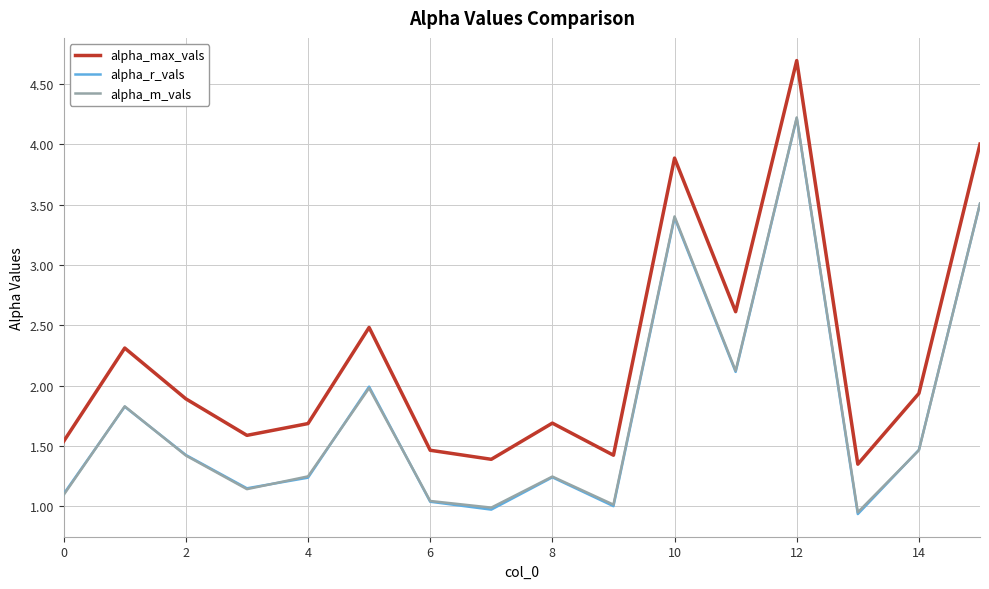

True or false: alpha_m_vals has more than 1 points higher than both neighbors.

True